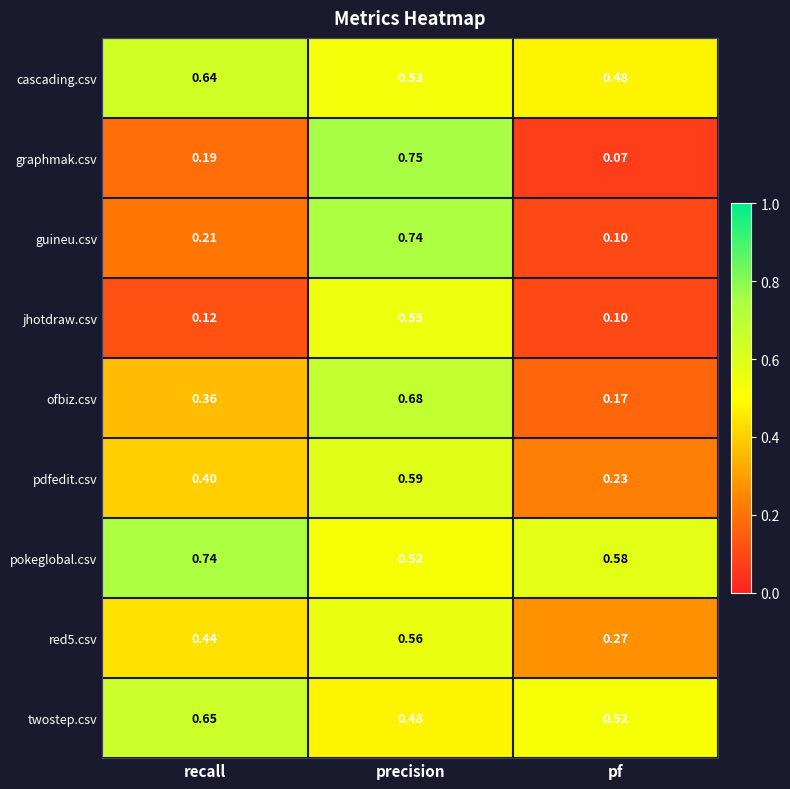

Which series has the widest spread of values?

graphmak.csv